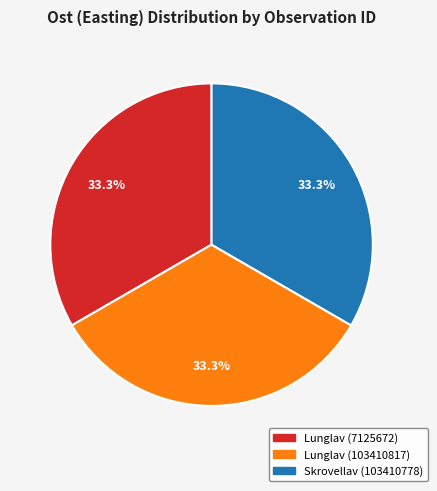

What percentage is NOT represented by Lunglav (103410817)?

66.7%